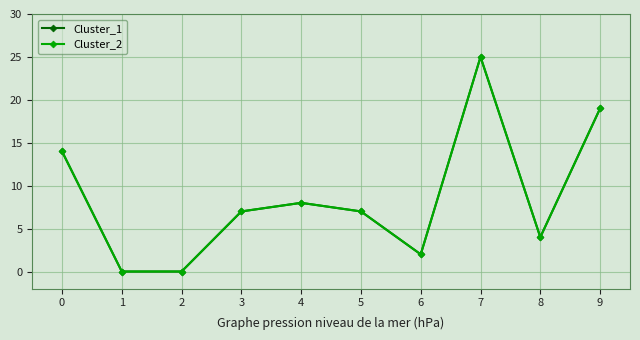

The Cluster_1 series shows 7 at 5. True or false?

True